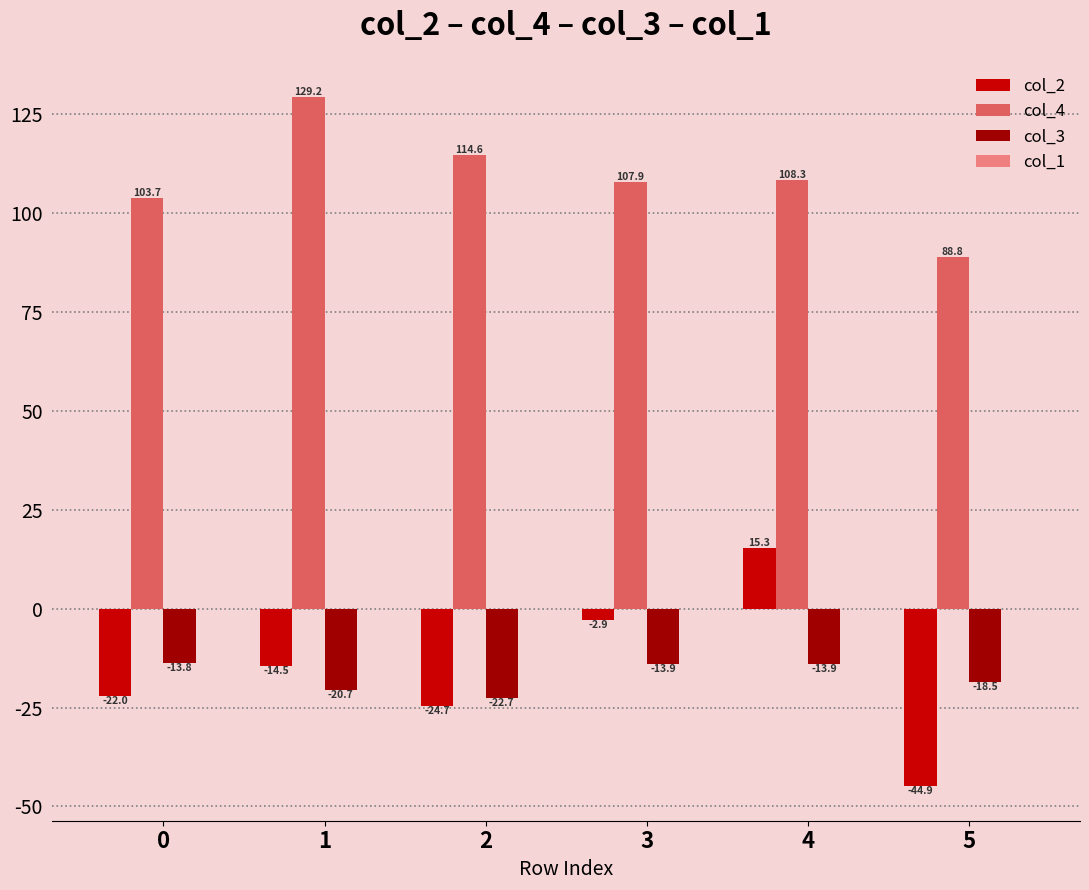

At which category does the chart reach its peak across all series?

1